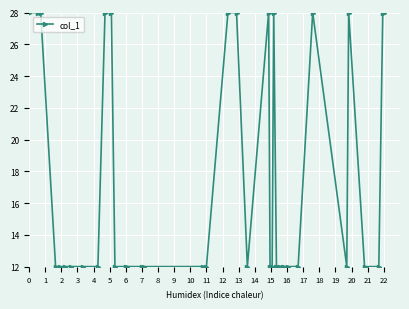

What is the value of the 30th point from the left?

12.0